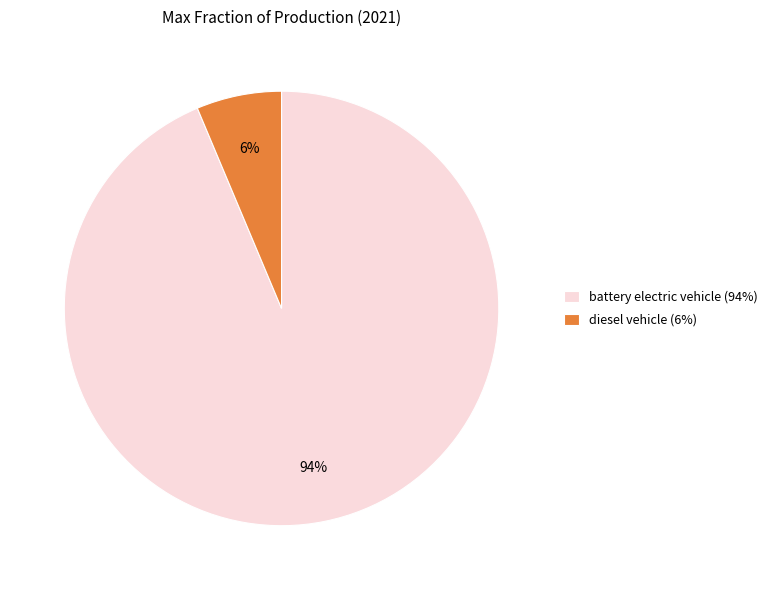

Do battery electric vehicle (94%) and diesel vehicle (6%) together represent more than half of the pie?

Yes